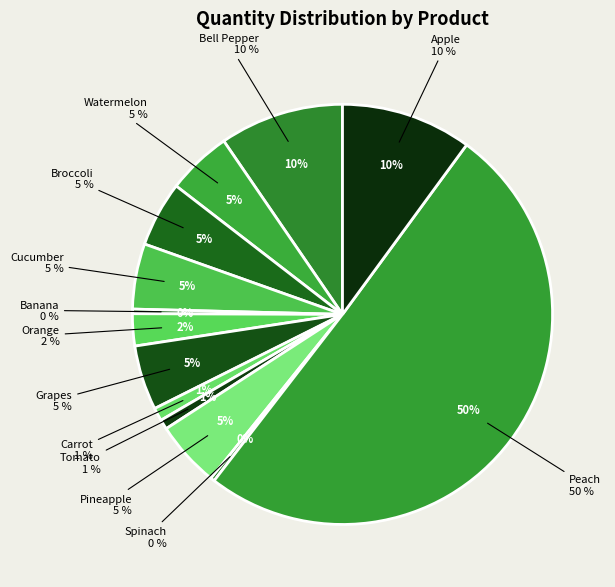

Which category has the biggest portion of the pie?

Peach